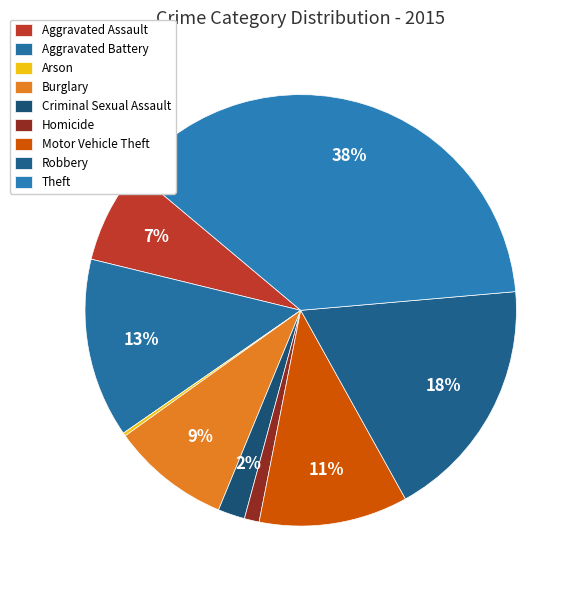

True or false: Homicide accounts for 1% of the total.

True